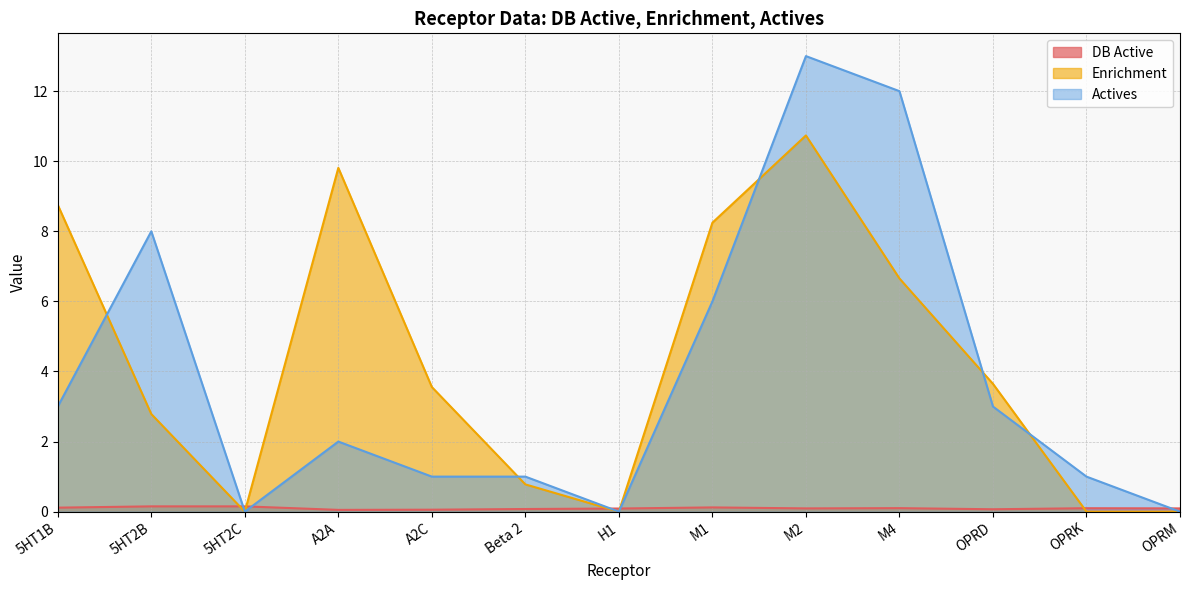

Between which two adjacent categories do Enrichment and DB Active first intersect?

5HT2B and 5HT2C